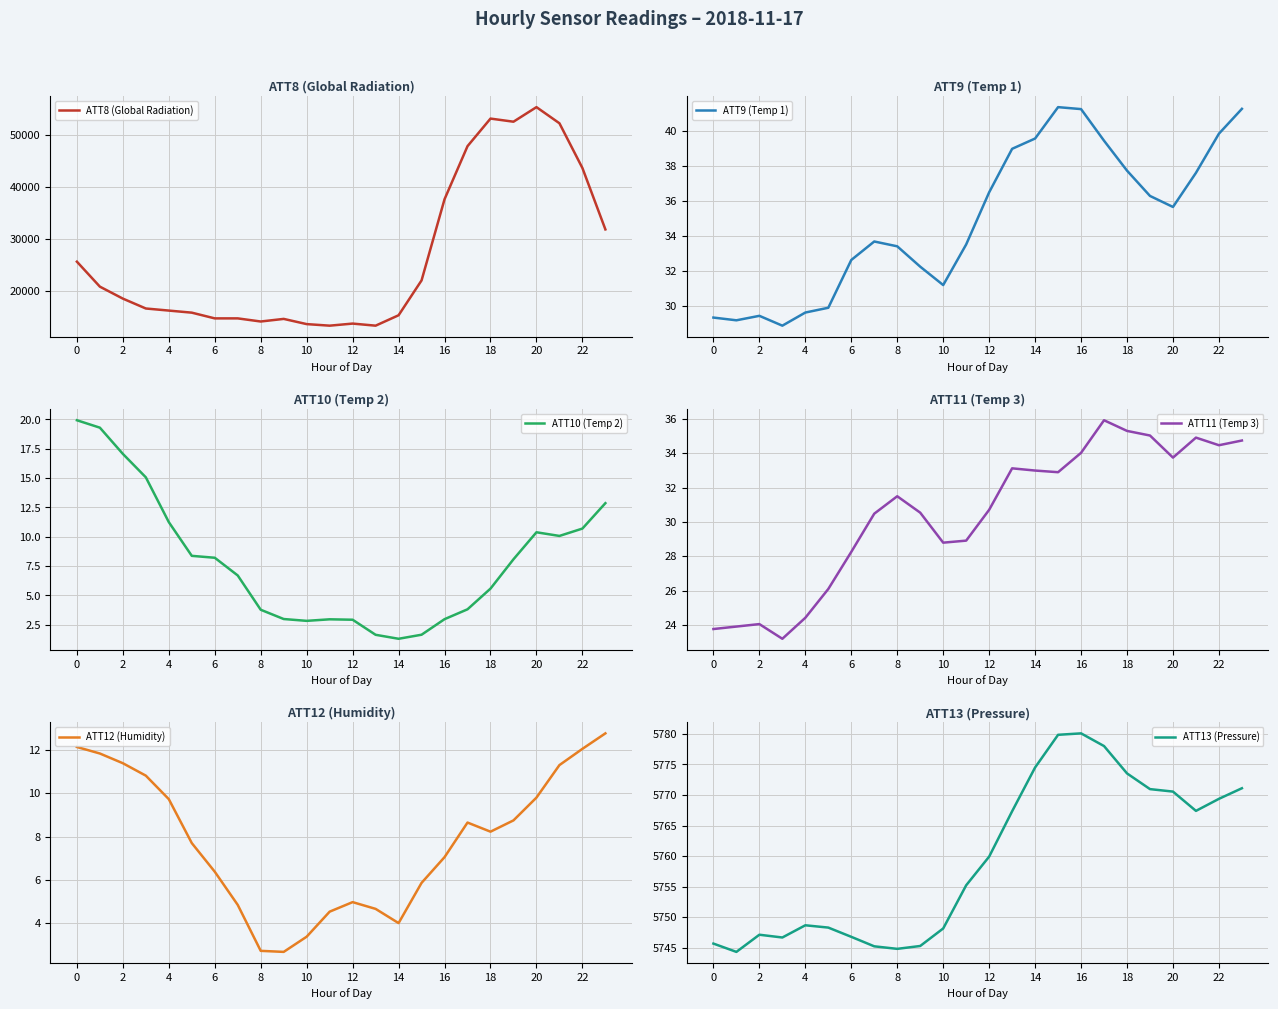

What is the difference between the second highest and minimum values in the ATT9 (Temp 1) series?

12.4